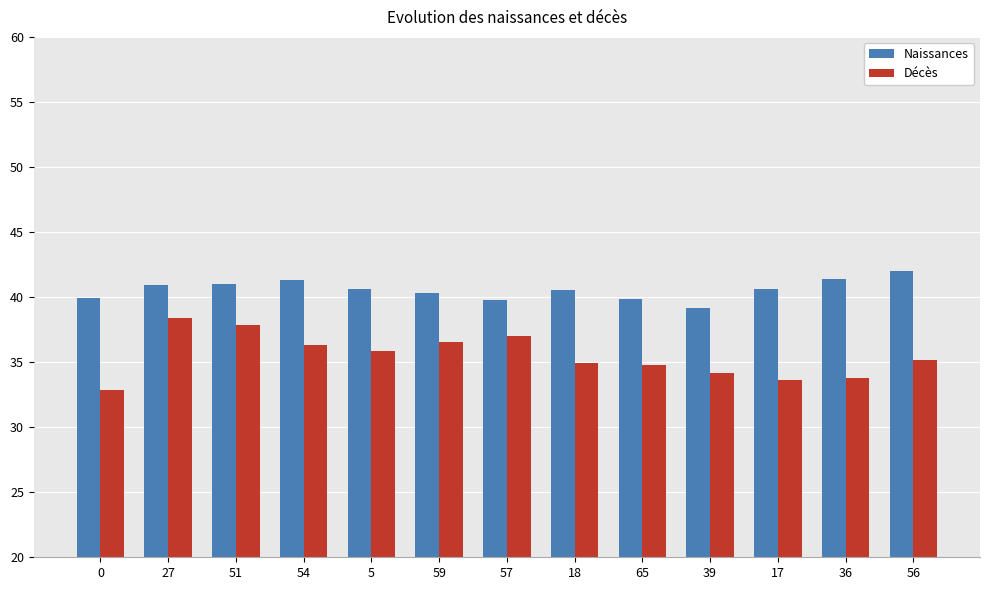

Read the Naissances value at 18.

40.6